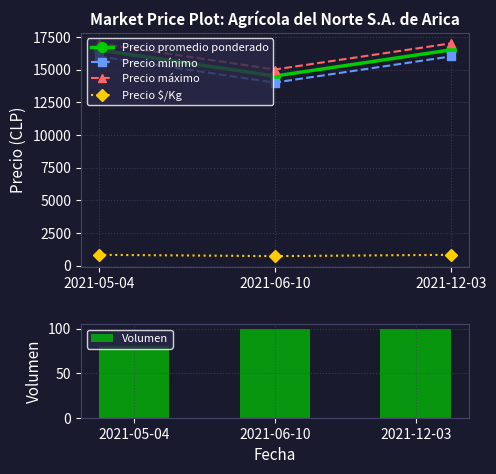

What are all the series names shown in the legend?

Precio promedio ponderado, Precio mínimo, Precio máximo, Precio $/Kg, Volumen